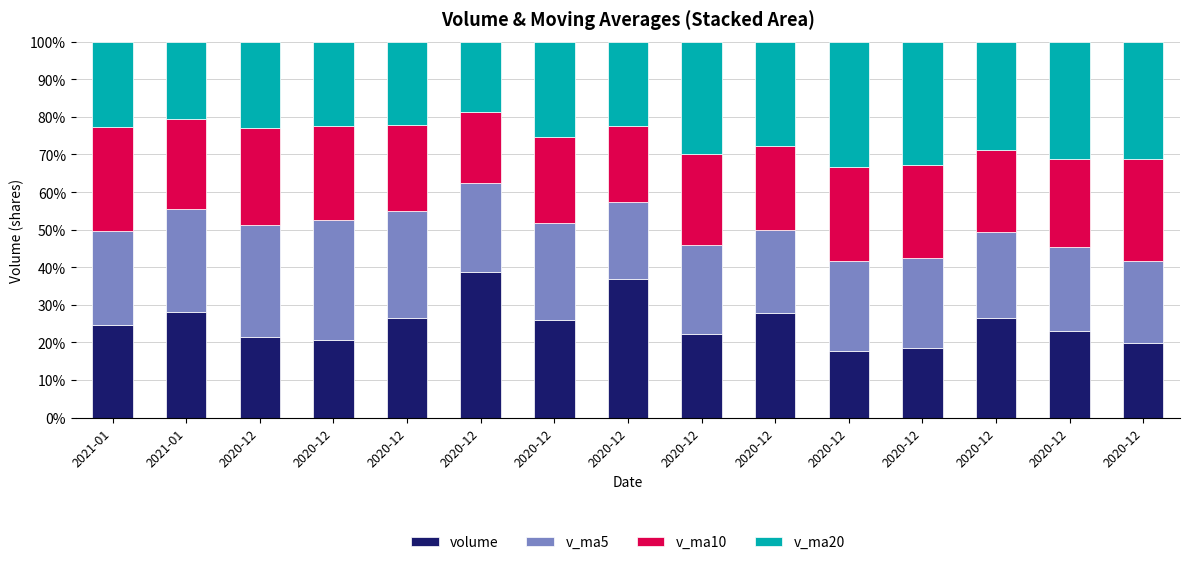

How many data points does each series have?

15